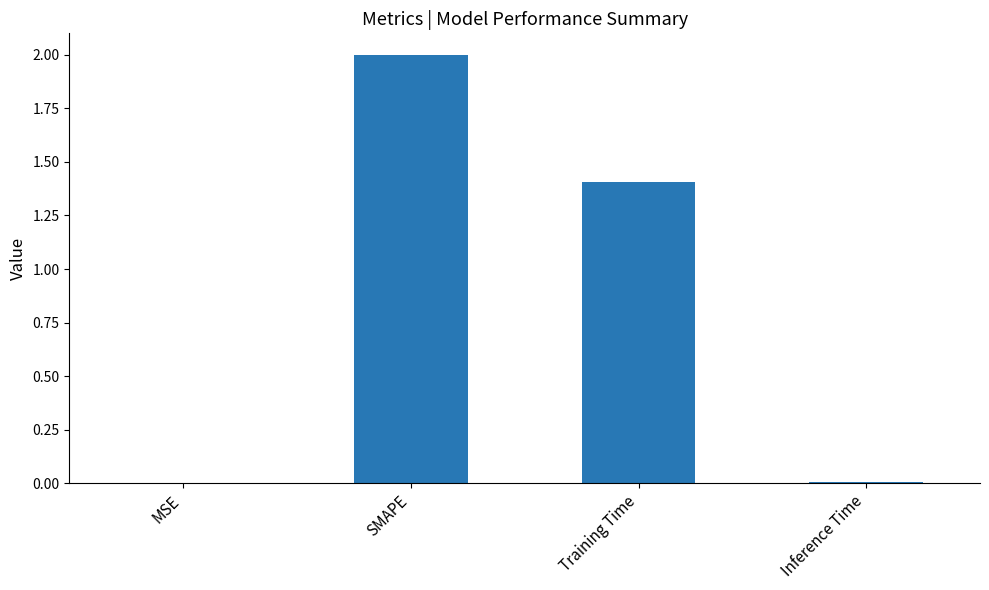

The value at SMAPE is 2.0. True or false?

True